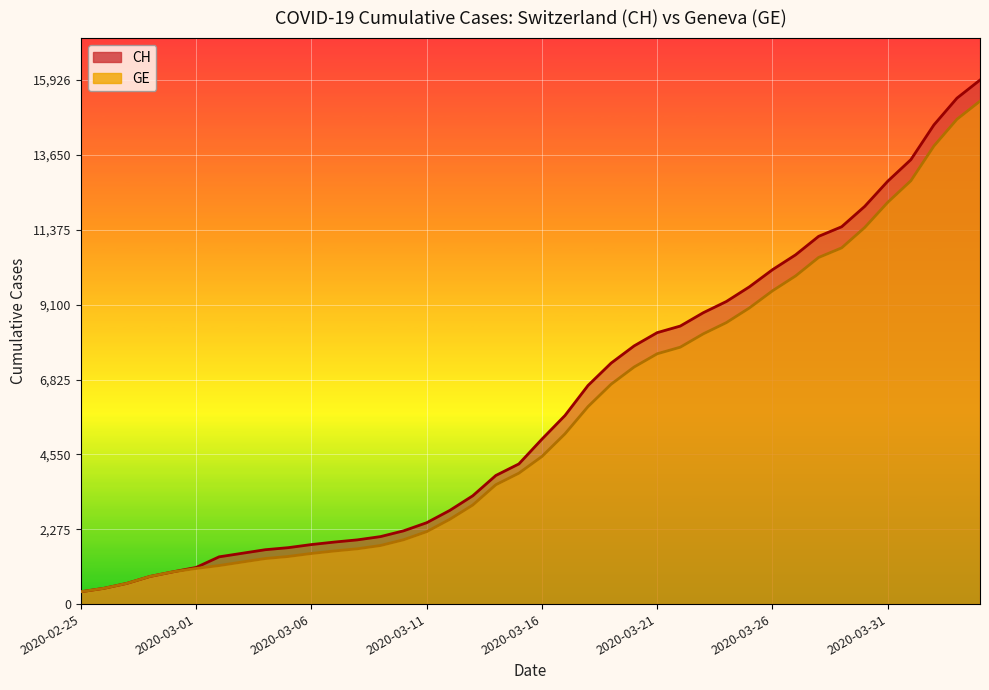

At which category is the sum across all series the highest?

2020-04-04